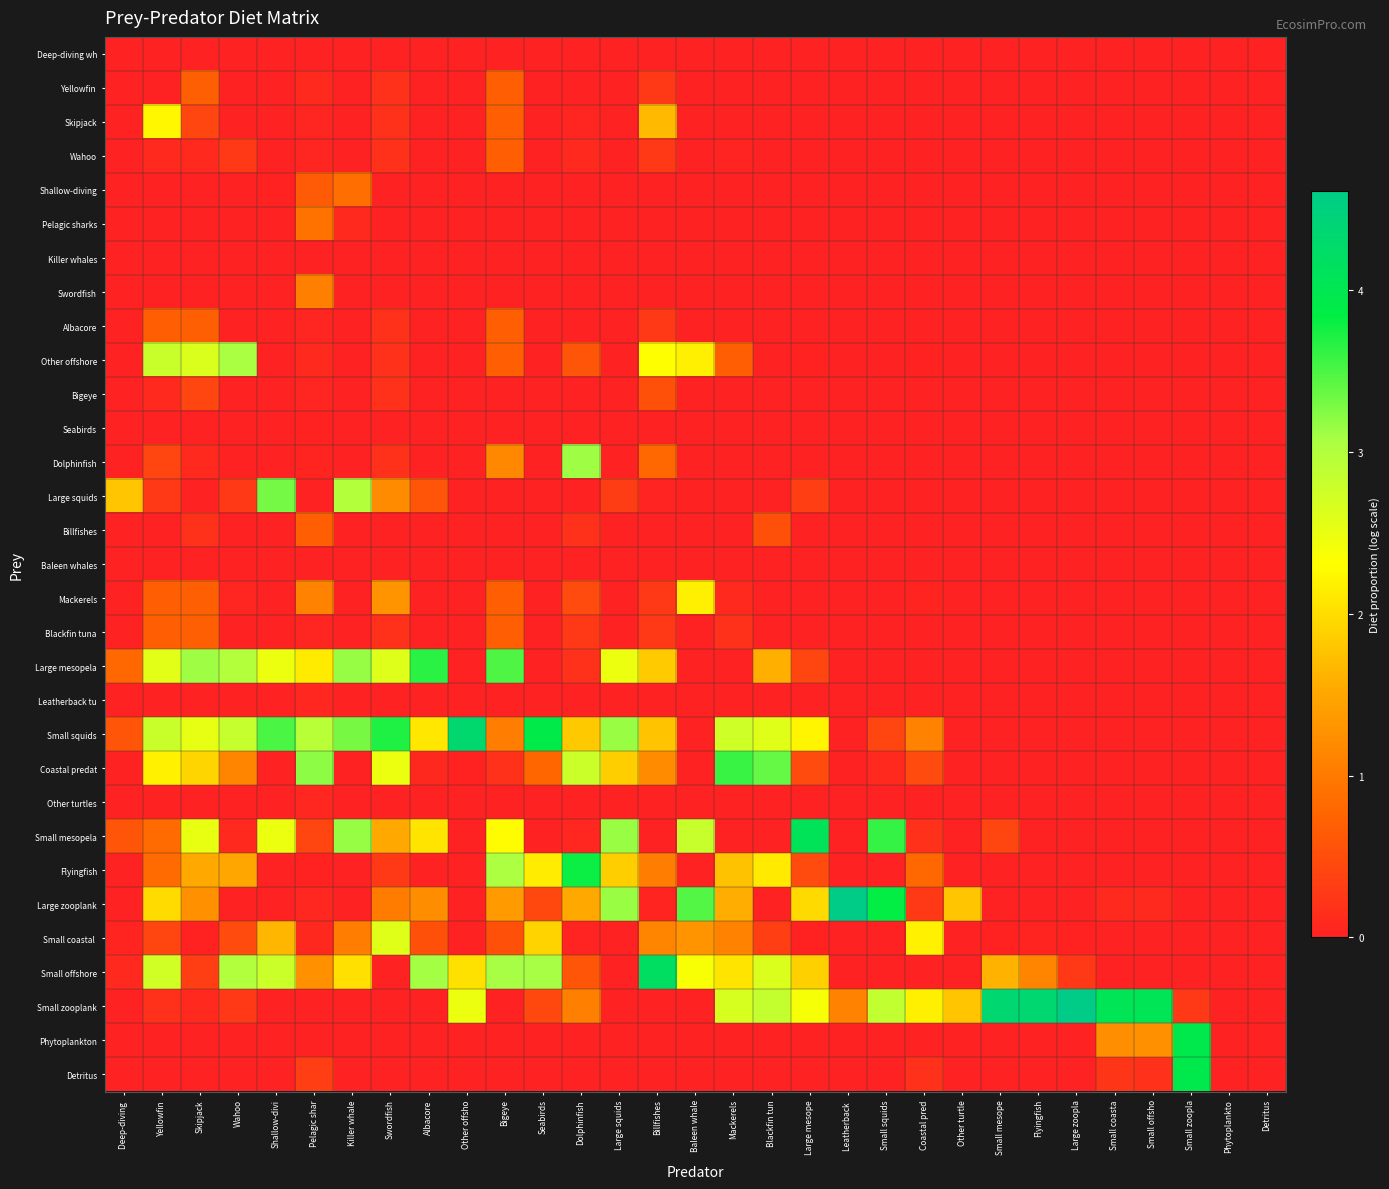

Between Blackfin tun and Small zoopla, which is larger?

Blackfin tun